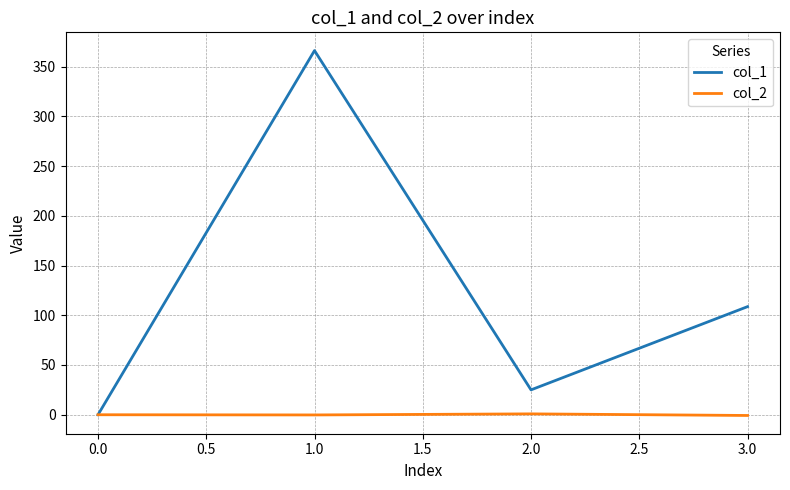

How many values in col_2 are below zero?

2